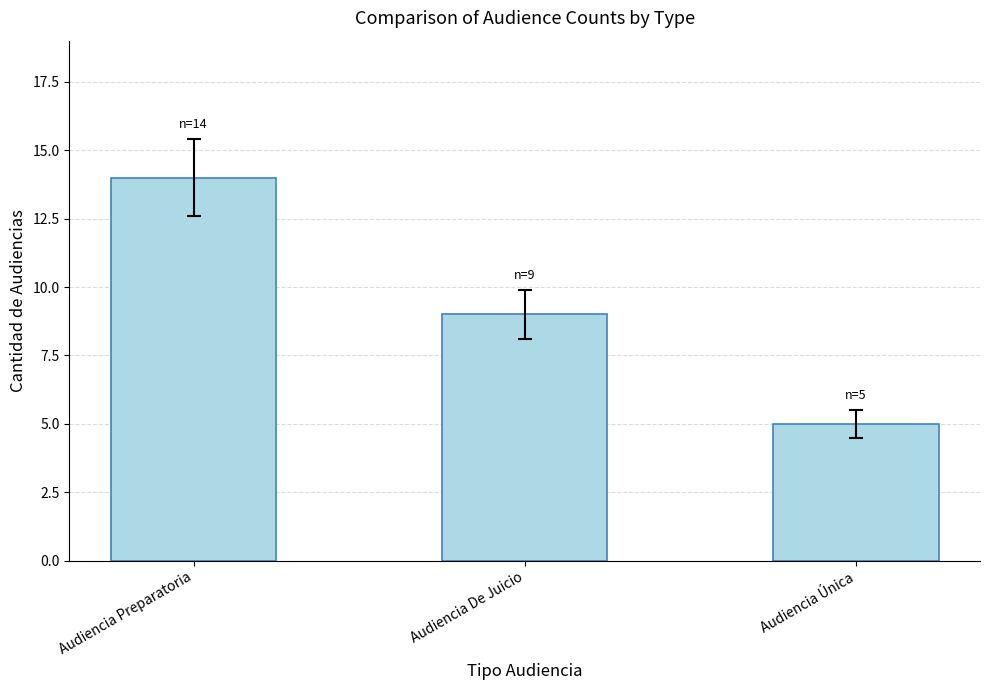

What is the label of the 3rd bar from the left?

Audiencia Única